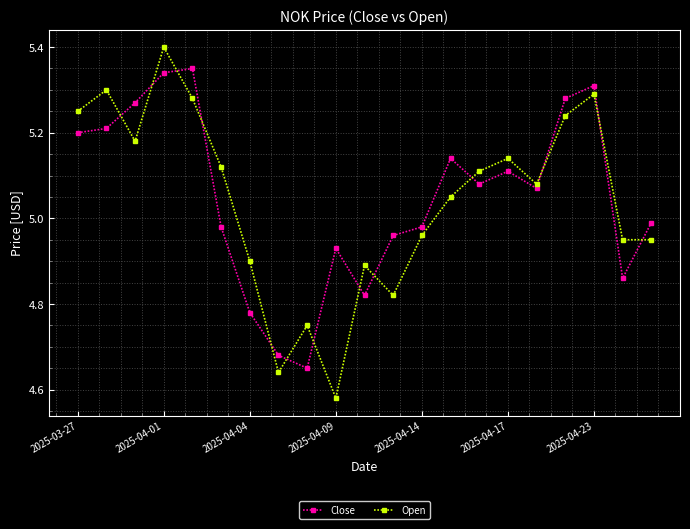

What is the difference between the maximum and minimum values in the Close series?

0.7